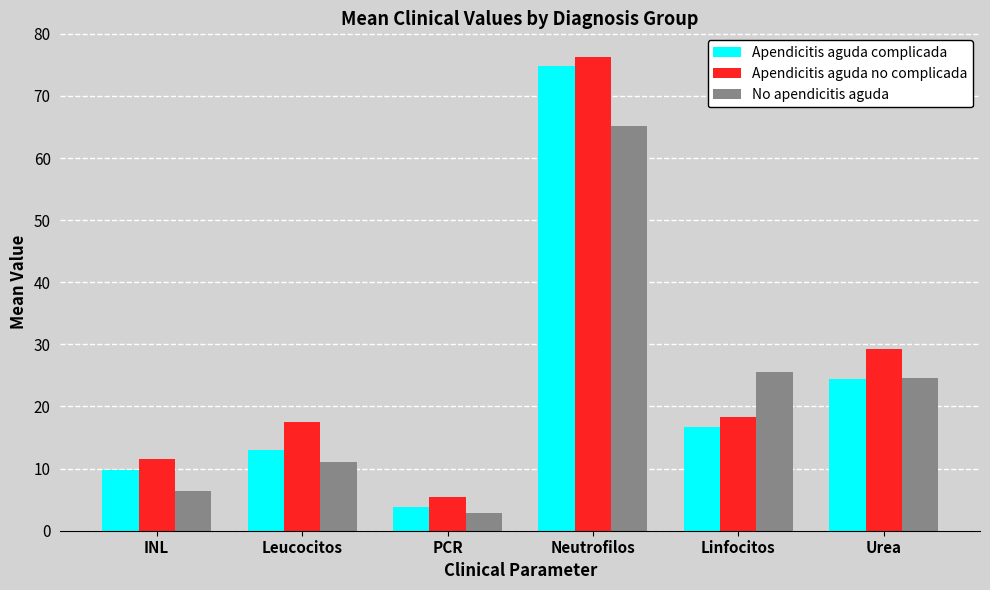

What is the value of the Apendicitis aguda complicada bar at the 4th from the left?

74.8